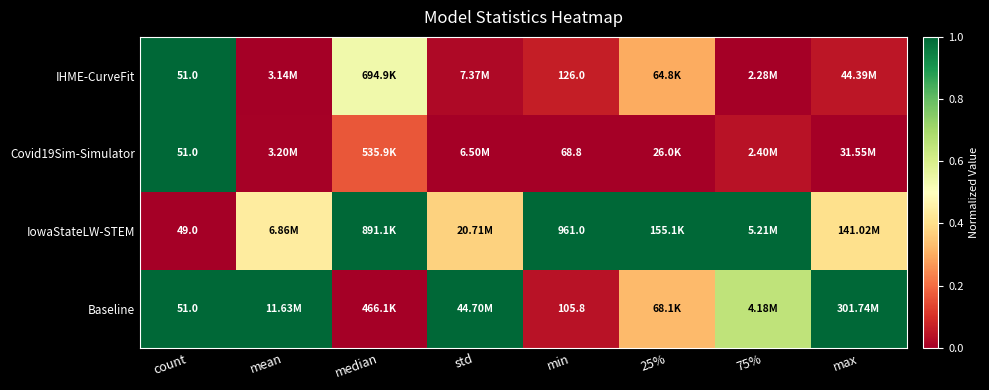

What is the highest value of the Covid19Sim-Simulator series?

1.0